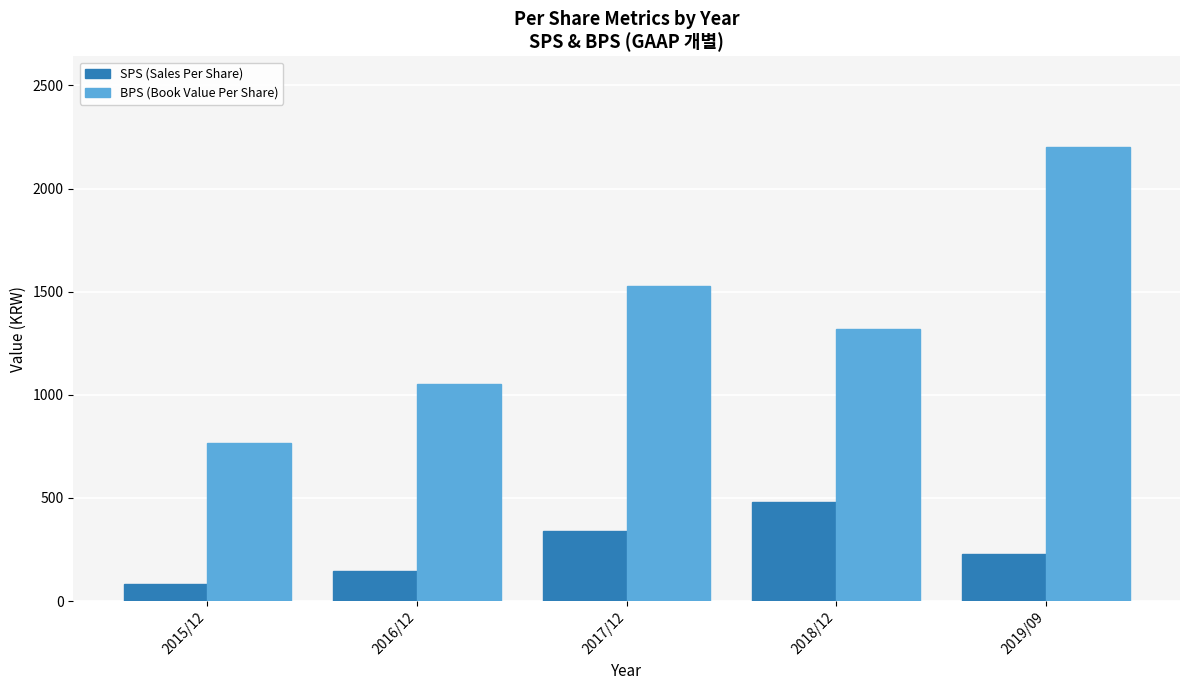

What is the spread (max minus min) of values at 2015/12?

680